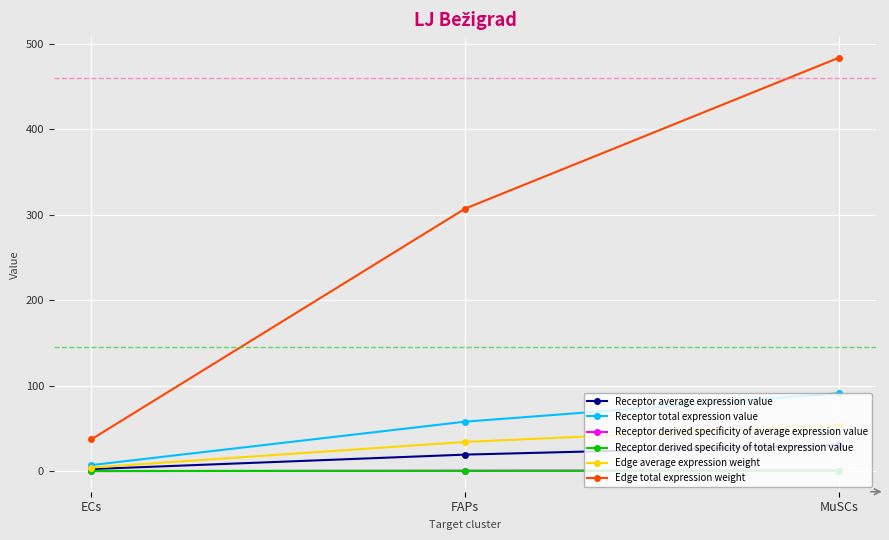

Does the chart have visible grid lines?

Yes